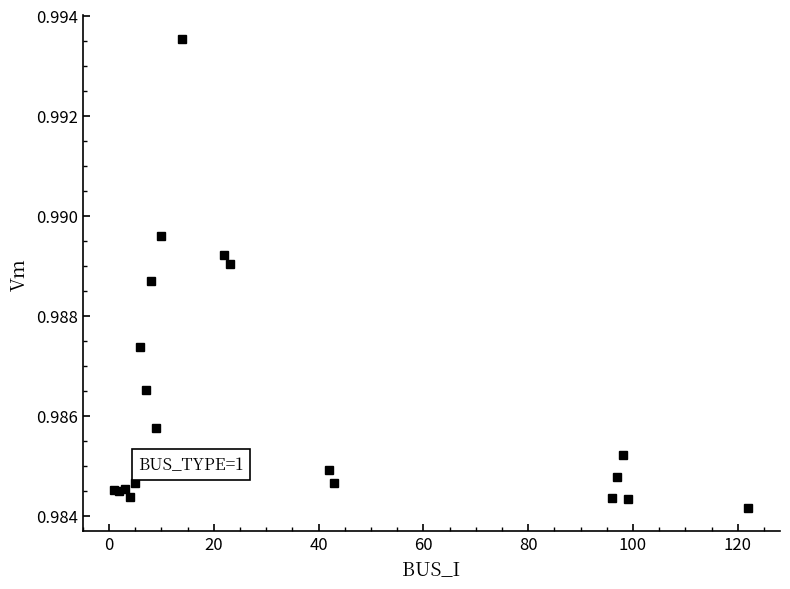

What is the smallest value displayed?

1.0